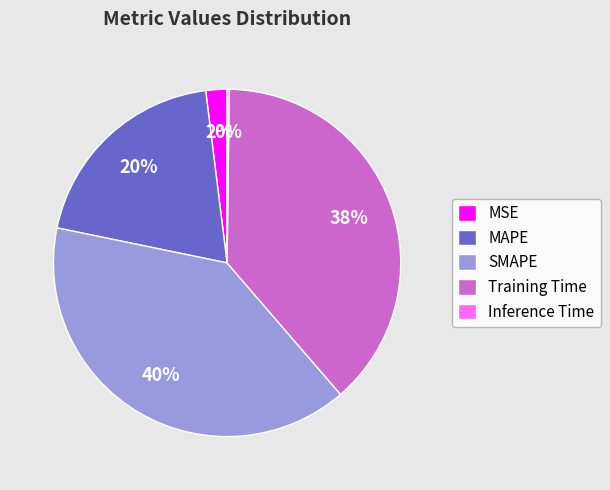

To the nearest percent, what percentage of the pie is SMAPE?

40%